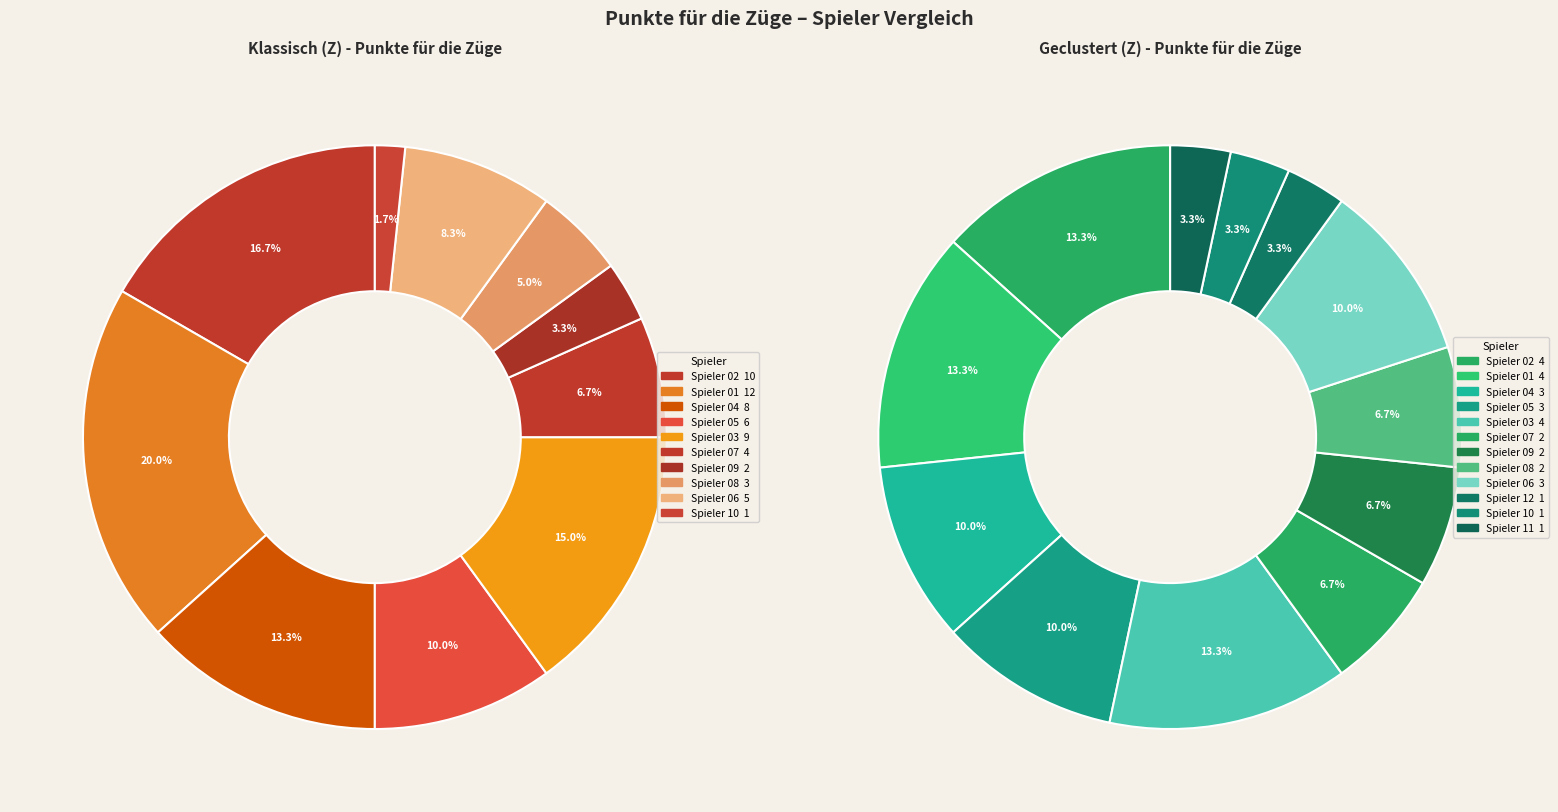

How many slices are in this pie chart?

12